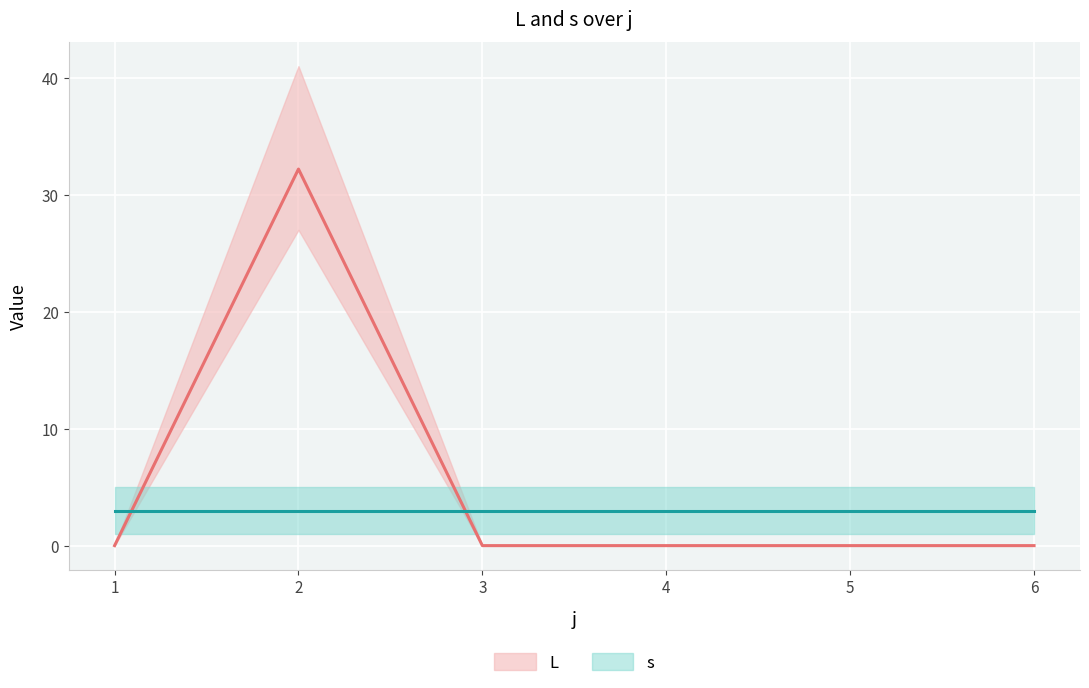

True or false: L has more than 1 points higher than both neighbors.

False